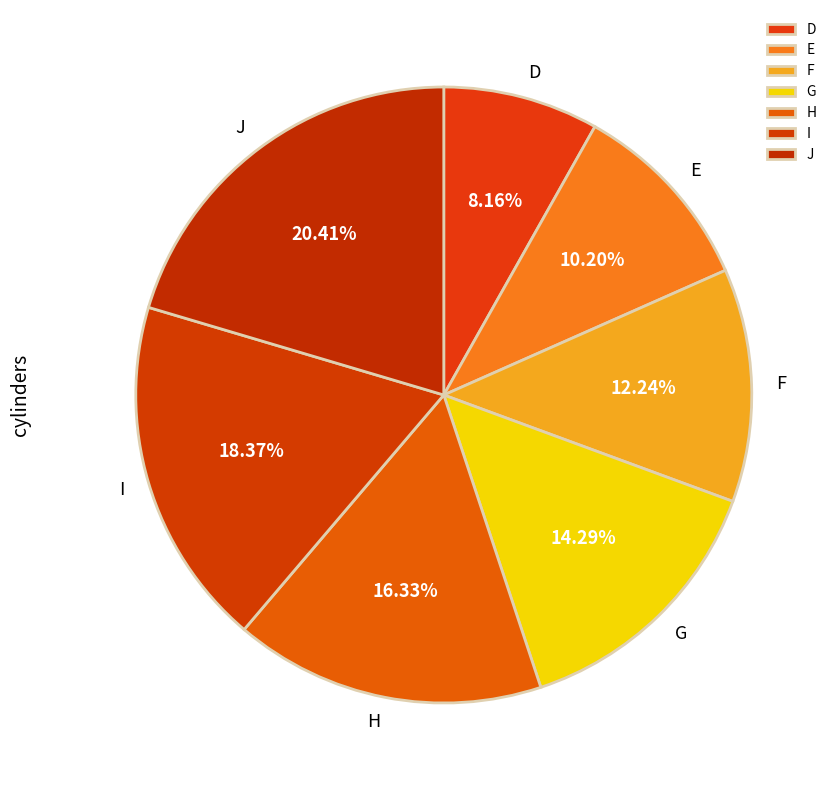

Count the number of slices in the pie.

7